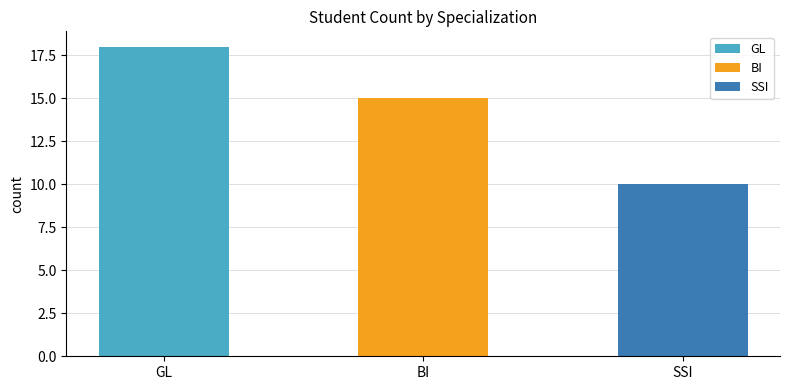

What is the ratio of the value at BI to the value at GL?

0.8